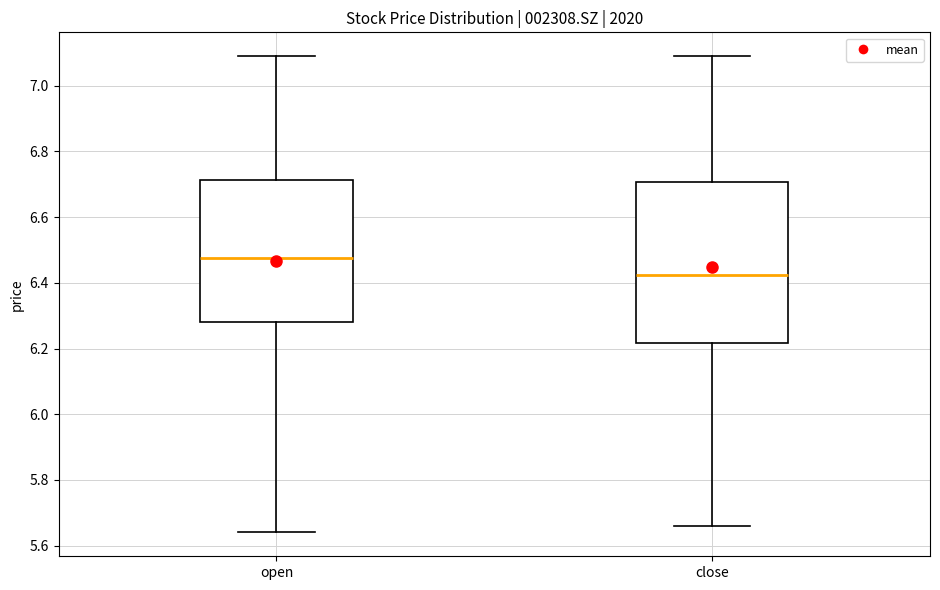

Where does the median line of the box for close sit on the y-axis? The values are not printed on the chart, so give them approximately, as read against the axis.

6.42